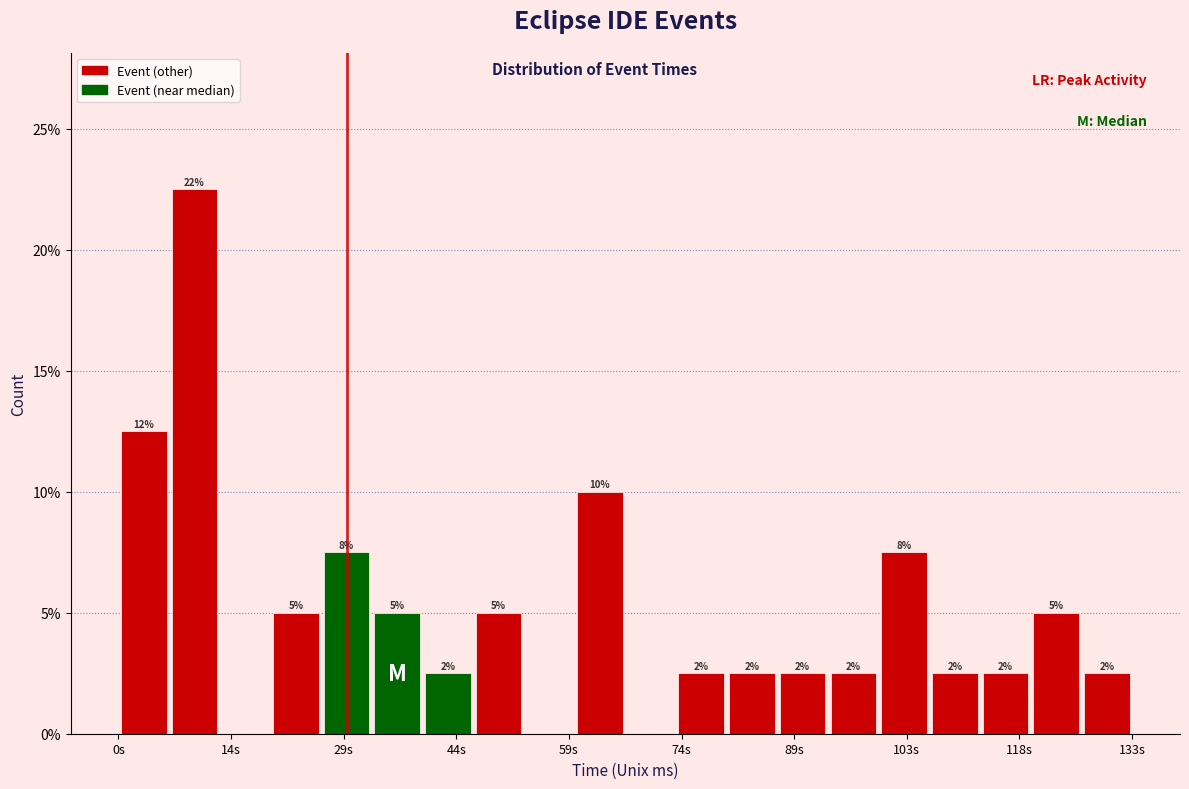

Read against the x-axis, roughly where is the centre of the tallest bar?

10